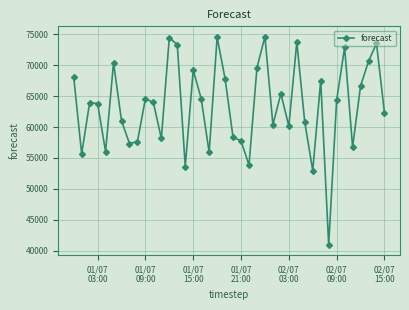

What is the value of the 21st point from the left?

58339.9